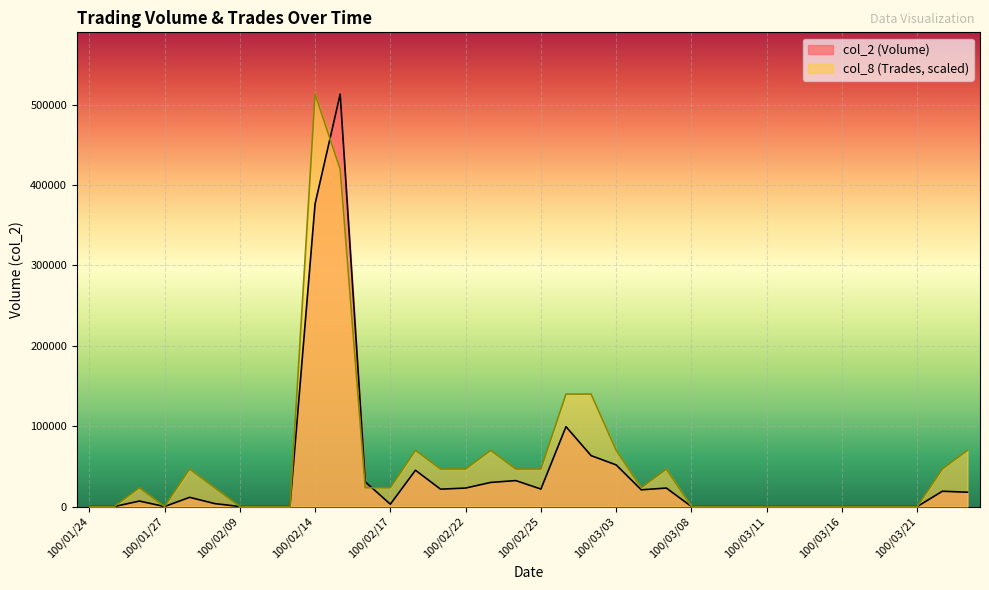

Does the chart display data point markers on the line(s)?

No